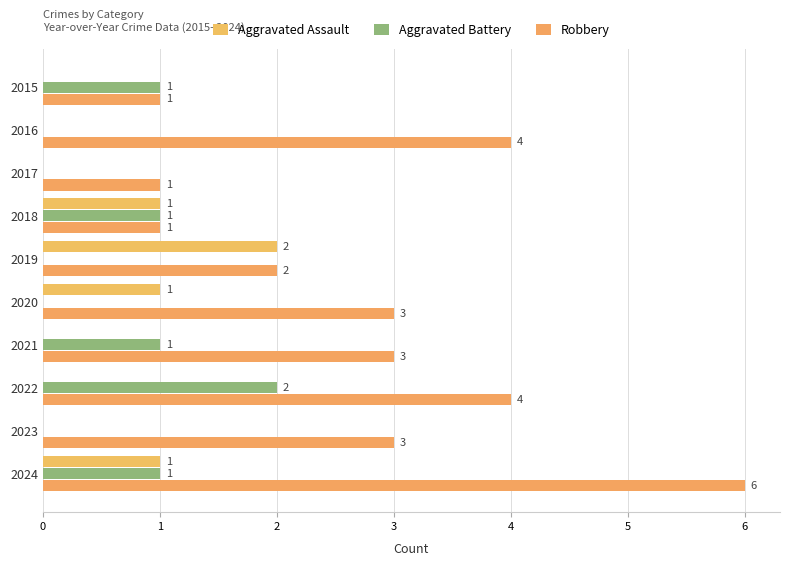

What is the sum of all Robbery values?

28